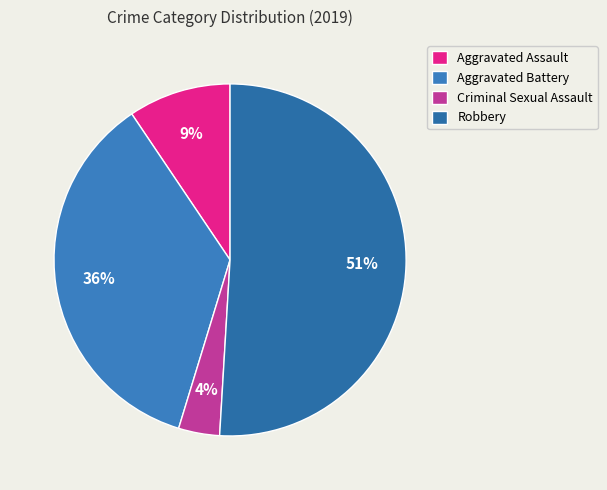

Which category has the smallest portion of the pie?

Criminal Sexual Assault